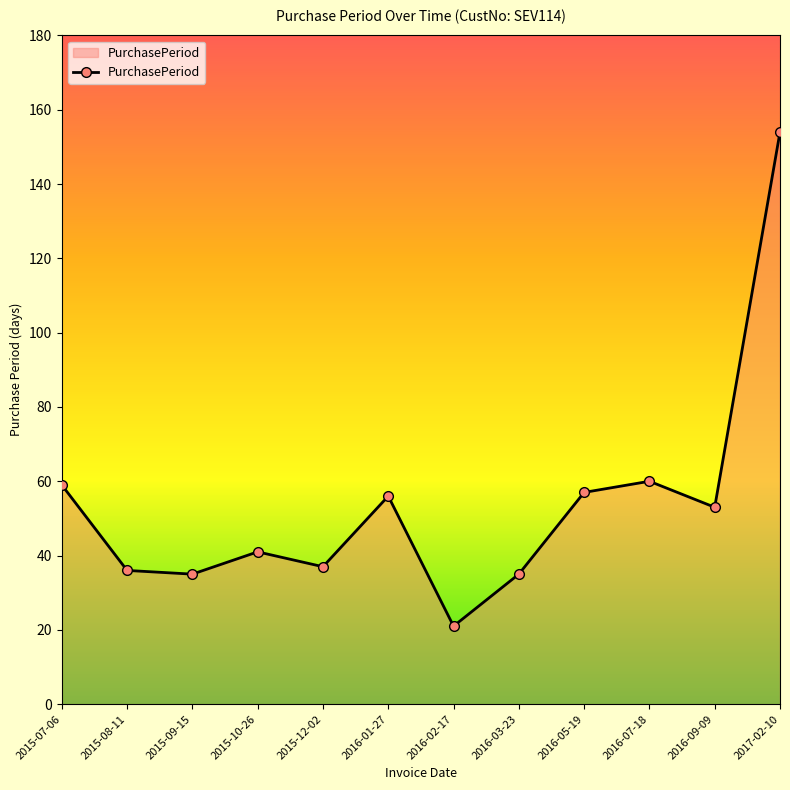

How many series are shown in this chart?

1